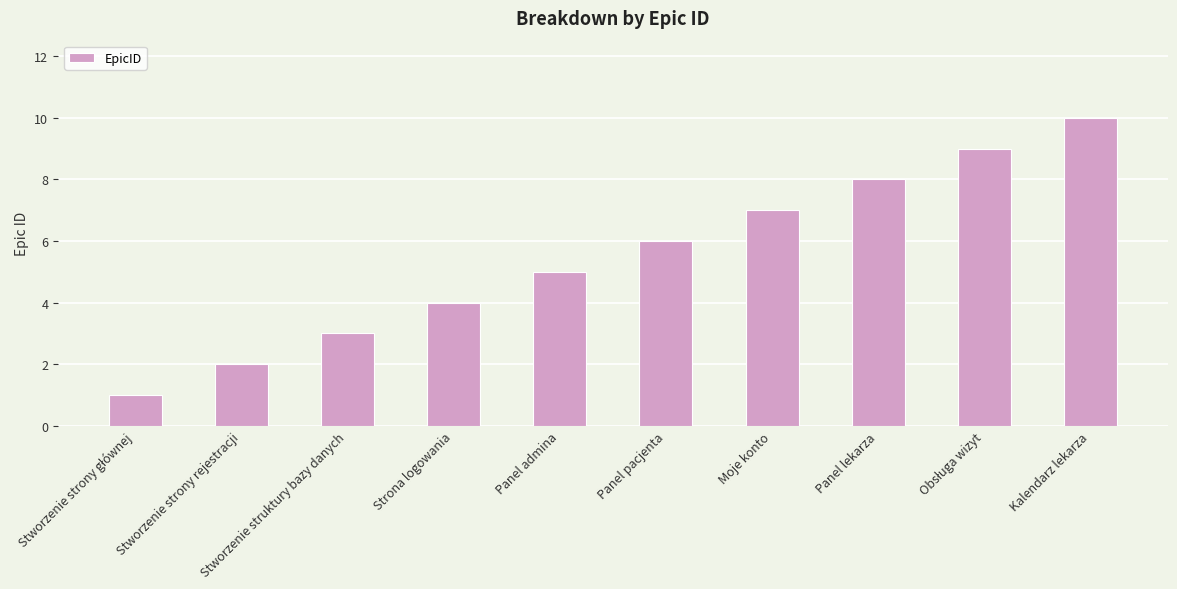

What position from the right is Stworzenie struktury bazy danych?

8